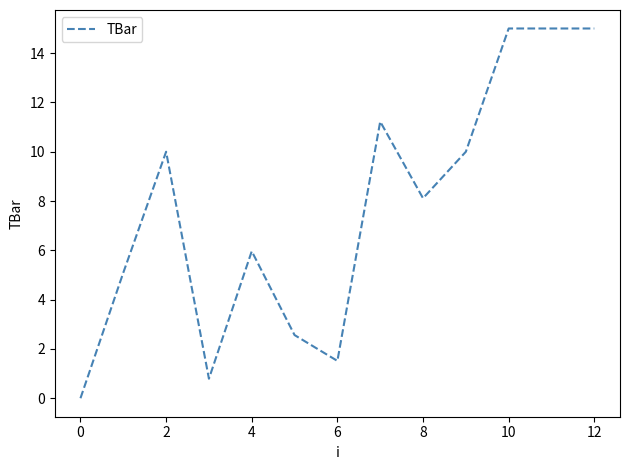

What is the greatest value displayed?

15.0